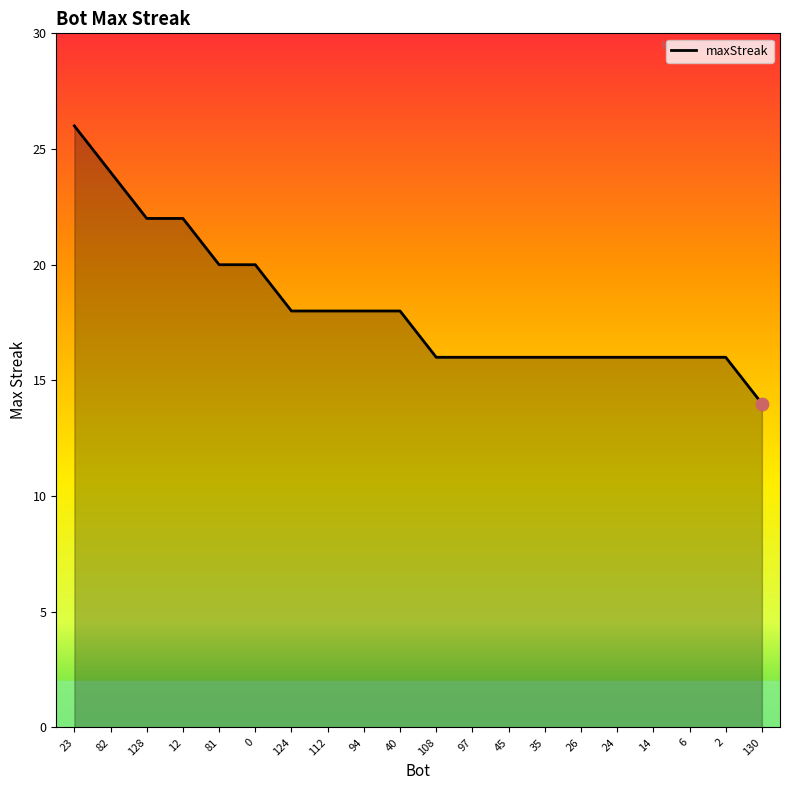

Which has a higher value, 130 or 108?

108